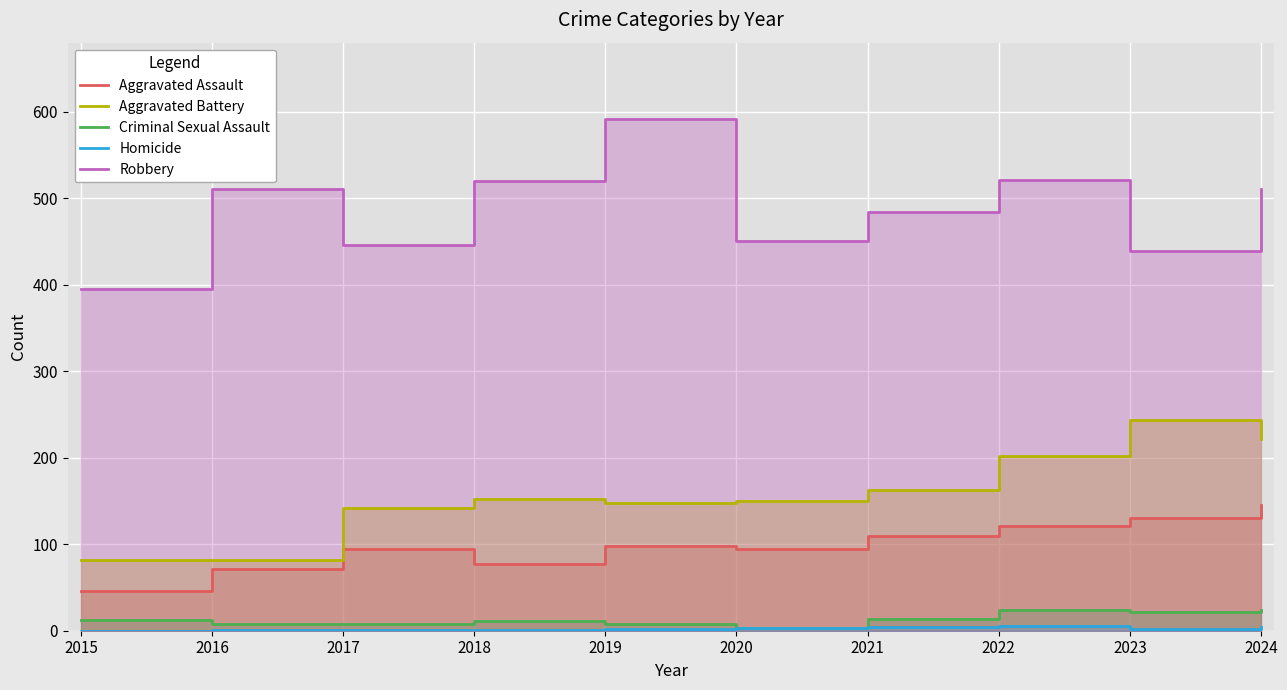

Where is Aggravated Assault nearest to the value 95?

2017